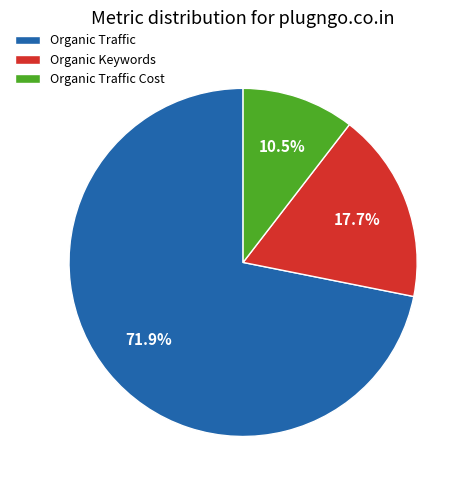

How many slices are in this pie chart?

3